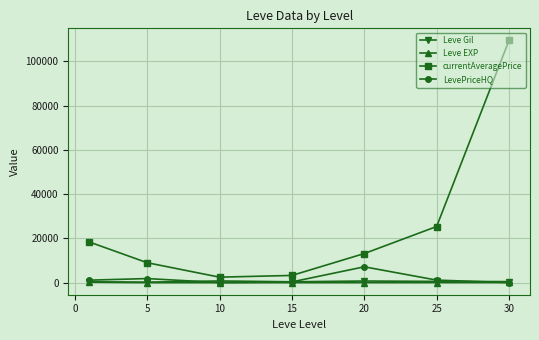

True or false: Leve Gil and currentAveragePrice cross at least once.

False